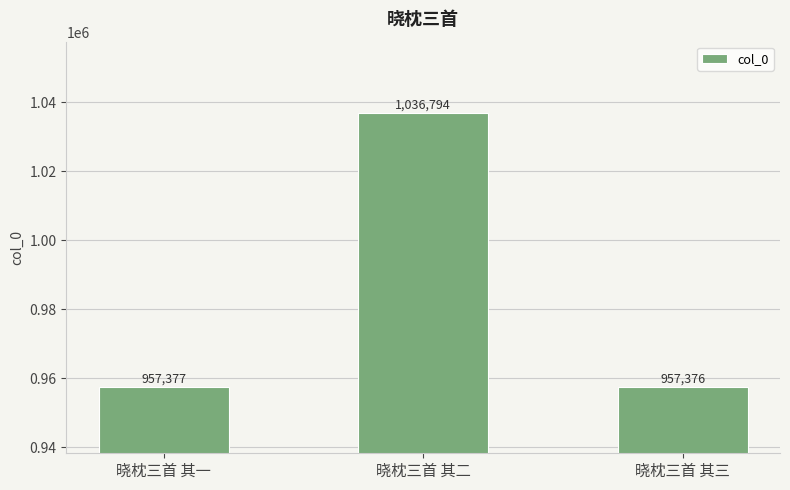

What is the difference between the maximum and minimum values?

79418